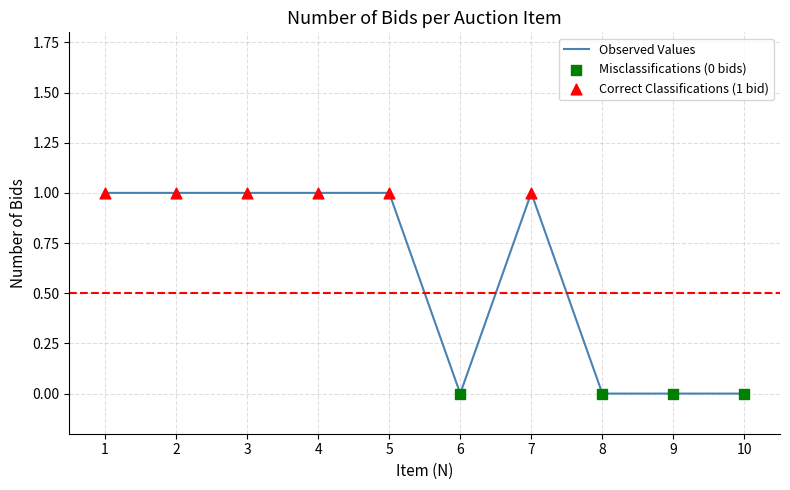

Is it true that the value at 5 is 0?

False